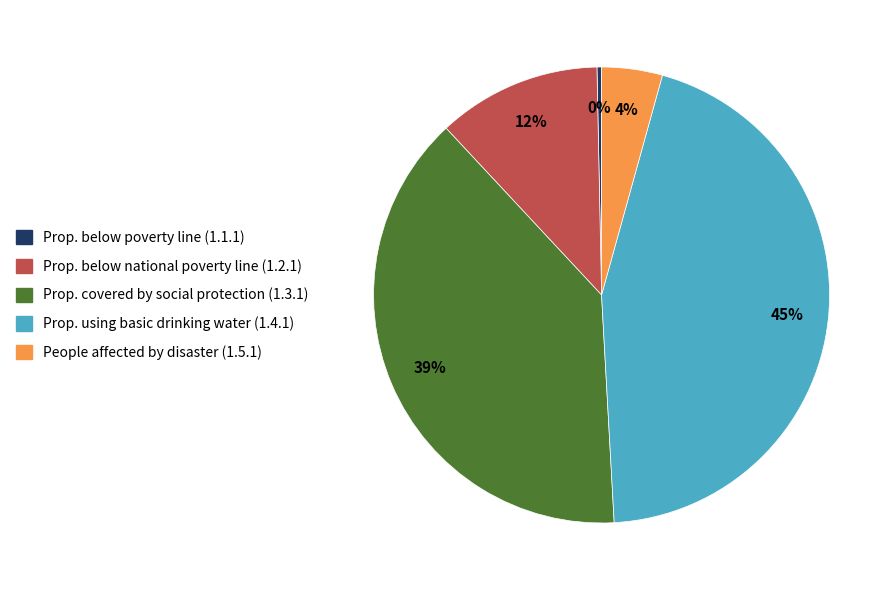

Does any single category account for the majority?

No